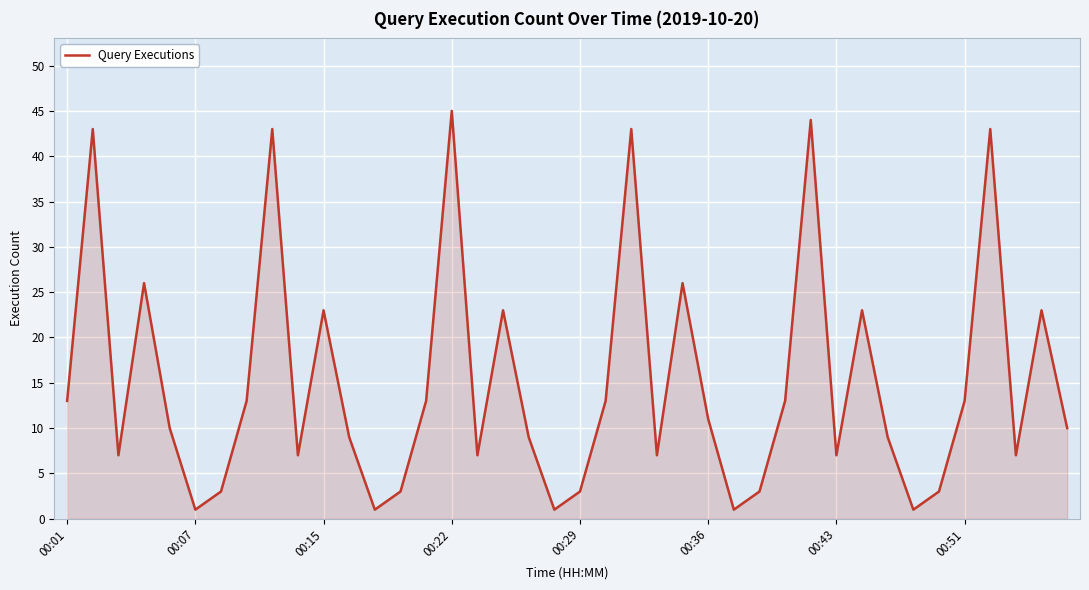

What is the greatest value displayed?

45